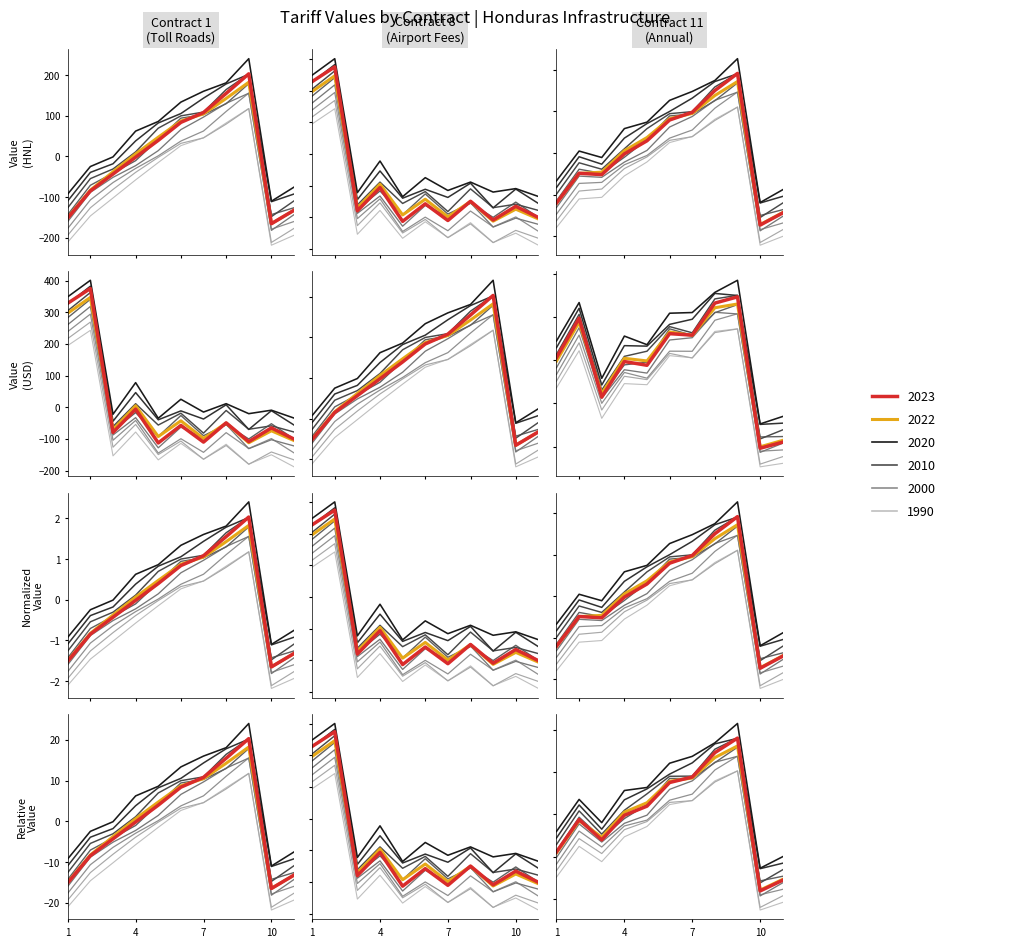

What is the difference between the maximum and minimum values in the contract_8 series?

459.1